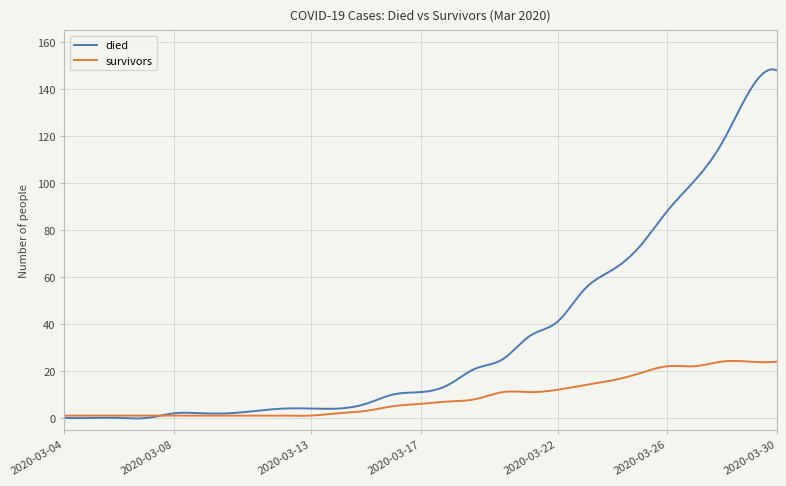

What are all the series names shown in the legend?

died, survivors